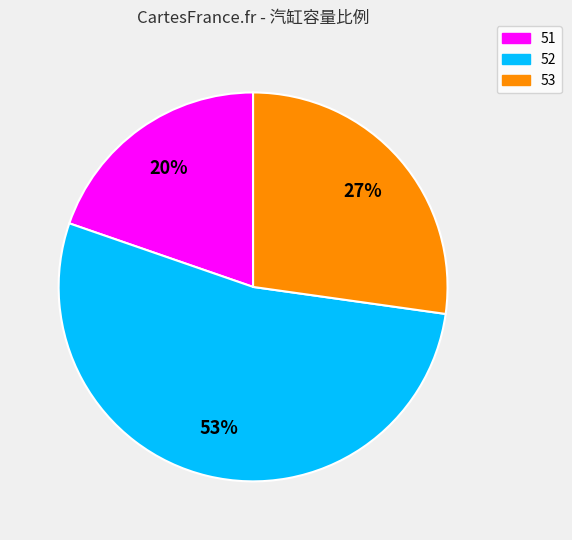

How many slices are in this pie chart?

3